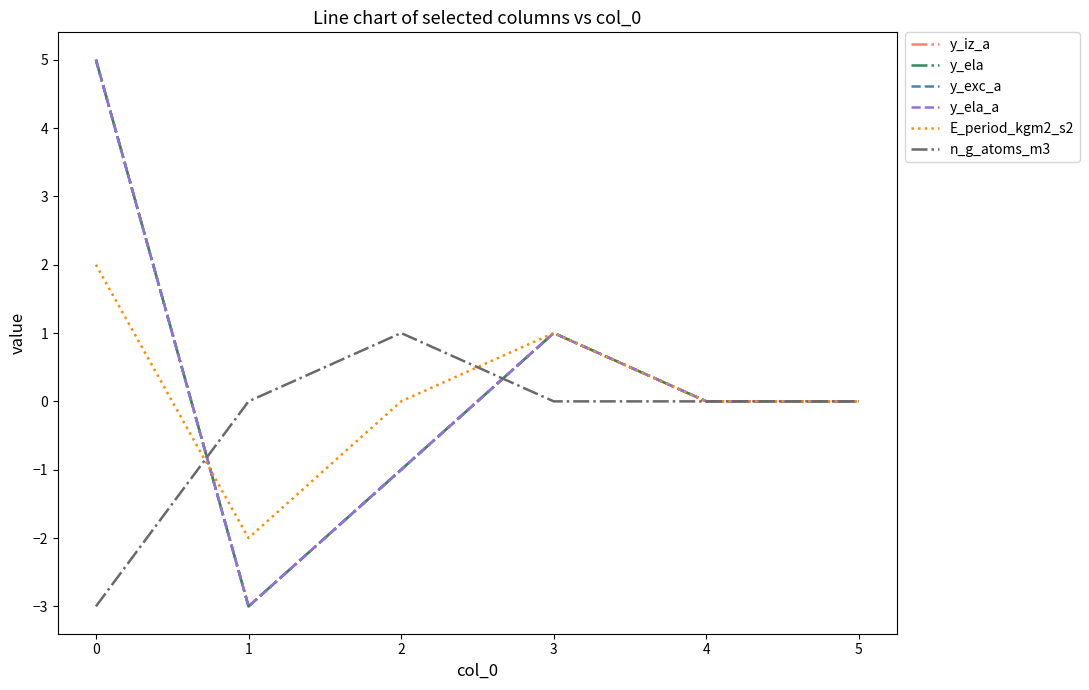

Rank the series by their maximum value, from highest to lowest.

y_iz_a, y_ela, y_exc_a, y_ela_a, E_period_kgm2_s2, n_g_atoms_m3